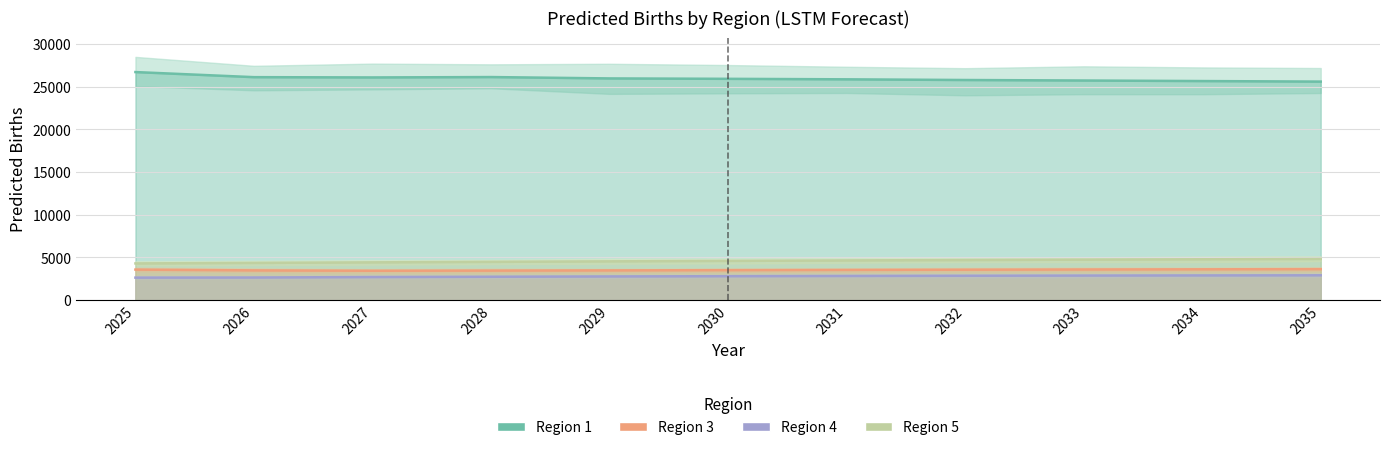

What is the difference between the highest and lowest values at 2029?

23215.7